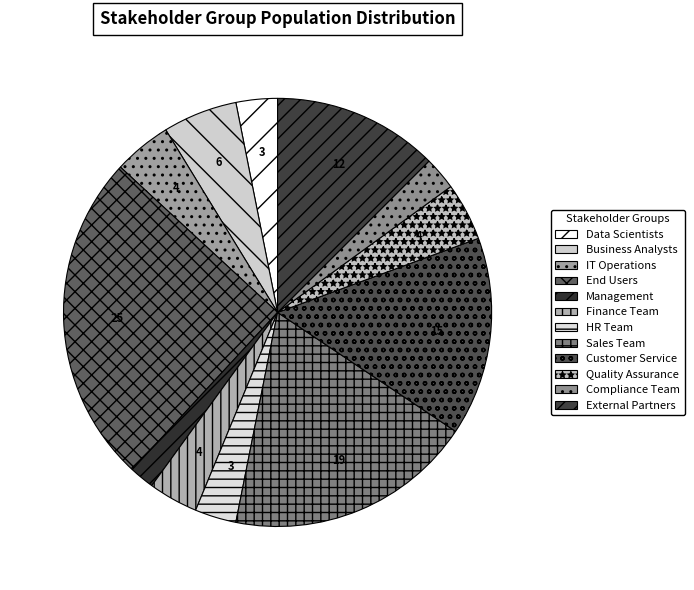

Does any single category account for the majority?

No